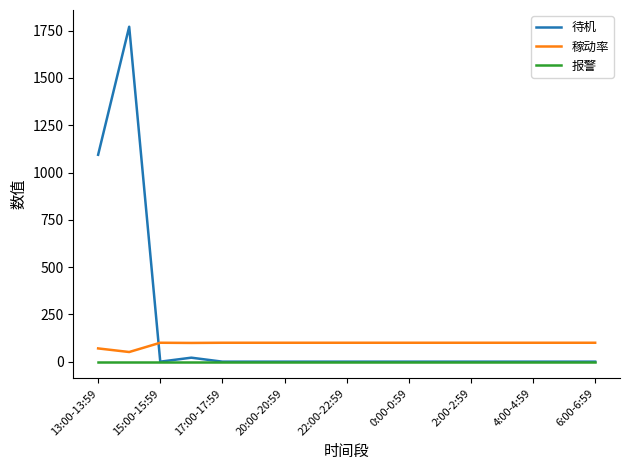

What is the average value of the 稼动率 series?

95